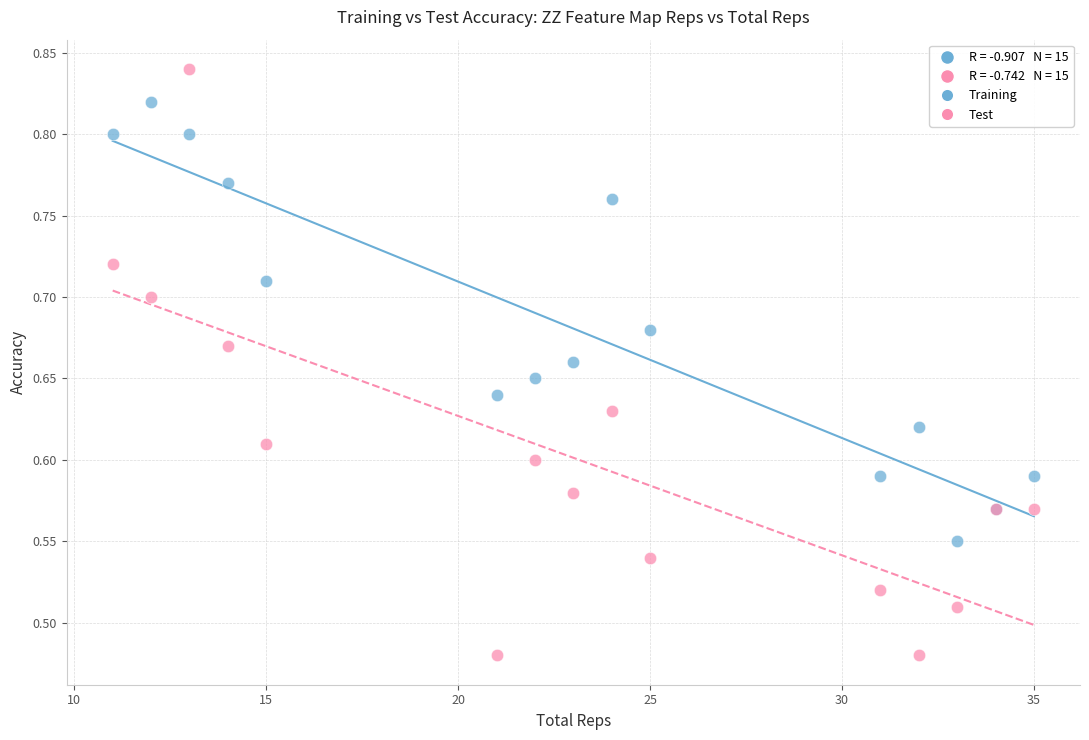

Which series reaches the maximum Y coordinate?

Test